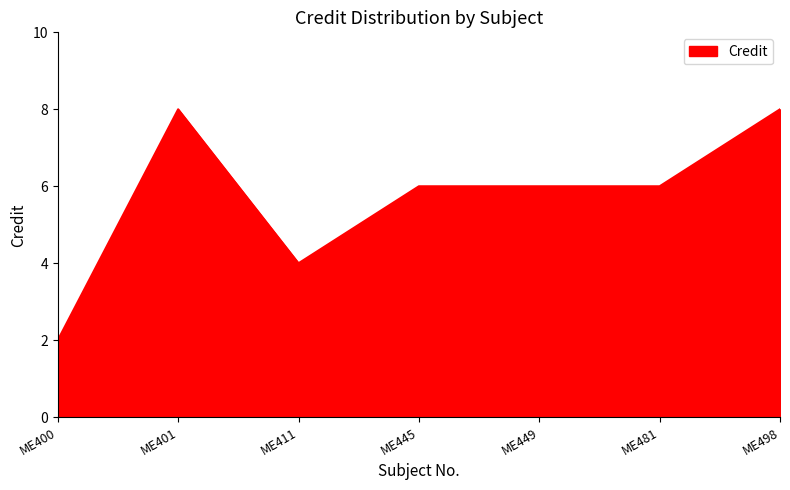

At which category does the data reach its first local valley?

ME411